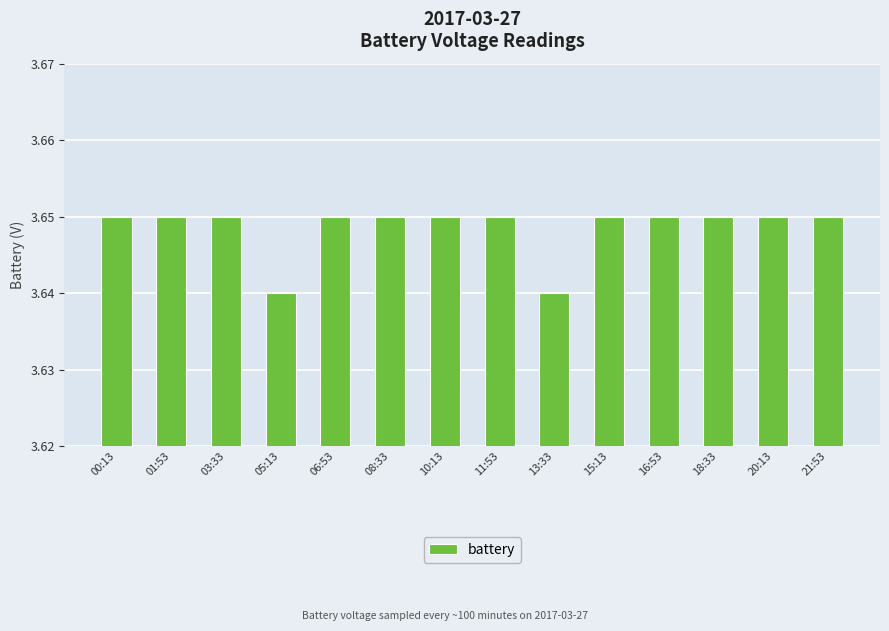

What is the sum of the values at 20:13 and 03:33?

7.3